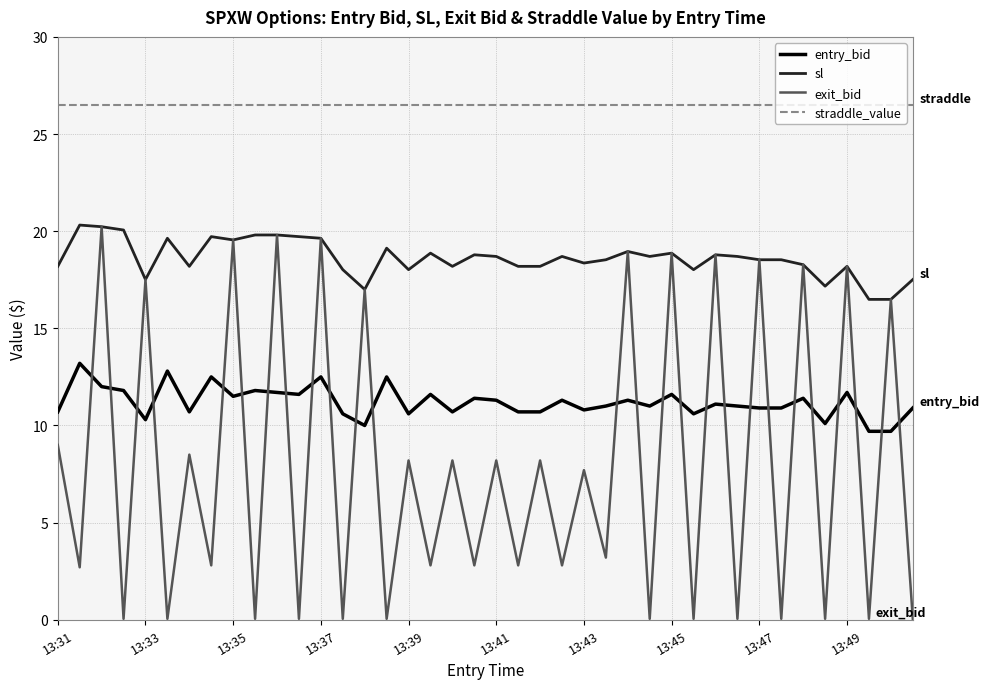

True or false: exit_bid and straddle_value cross at least once.

False